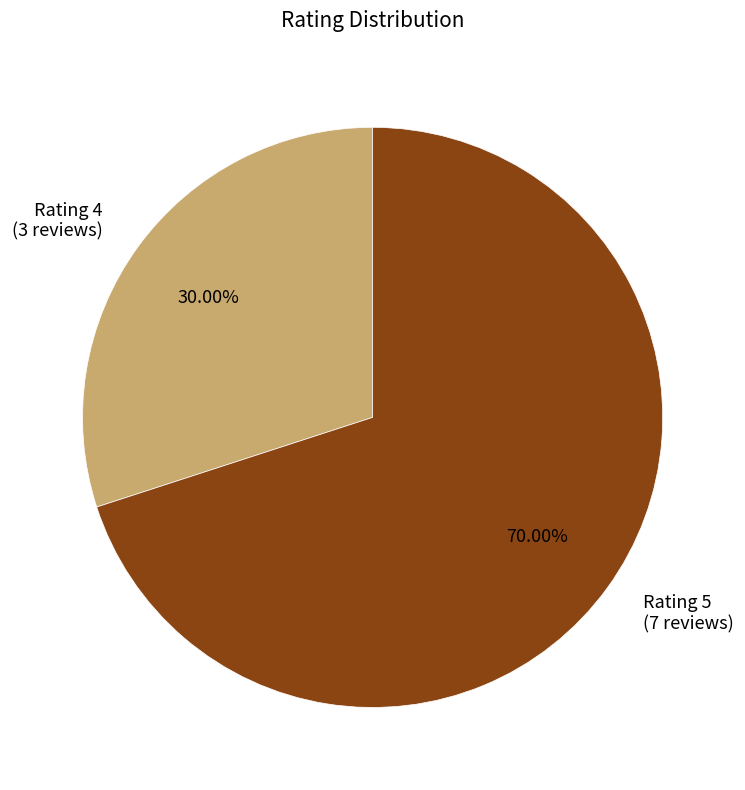

How many slices are in this pie chart?

2